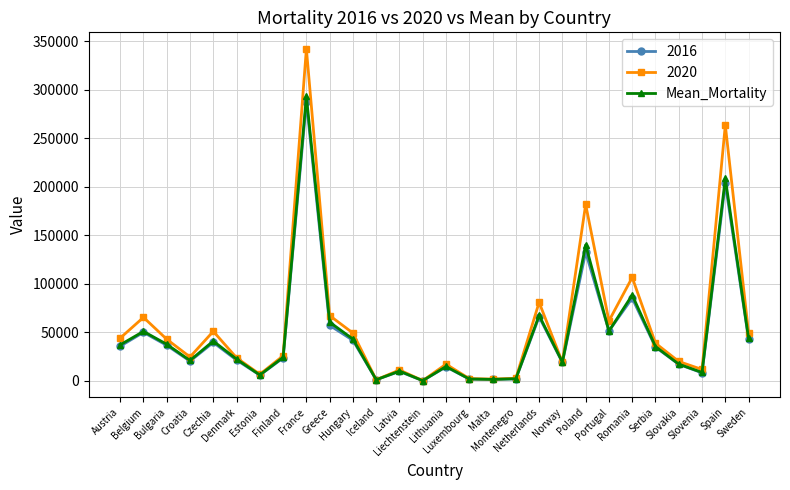

At how many categories does at least one series exceed 159964?

3